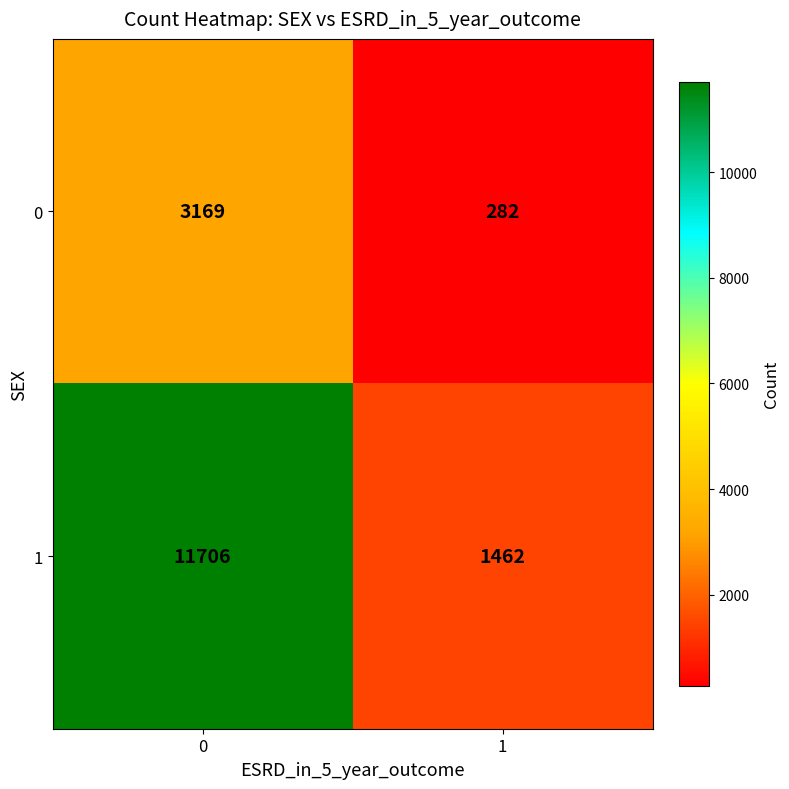

What is the sum of the 1 values at 1 and 0?

13168